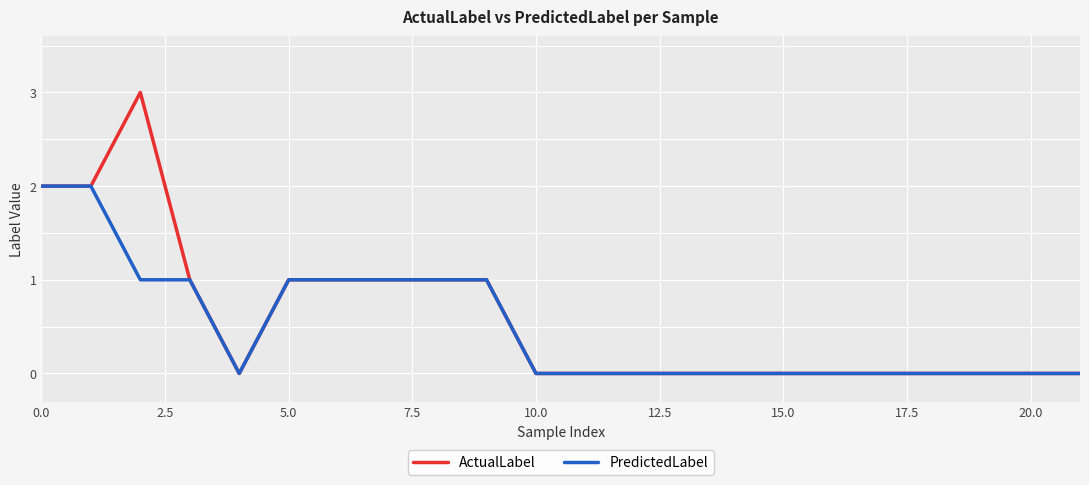

Which series has the largest range (max minus min)?

ActualLabel